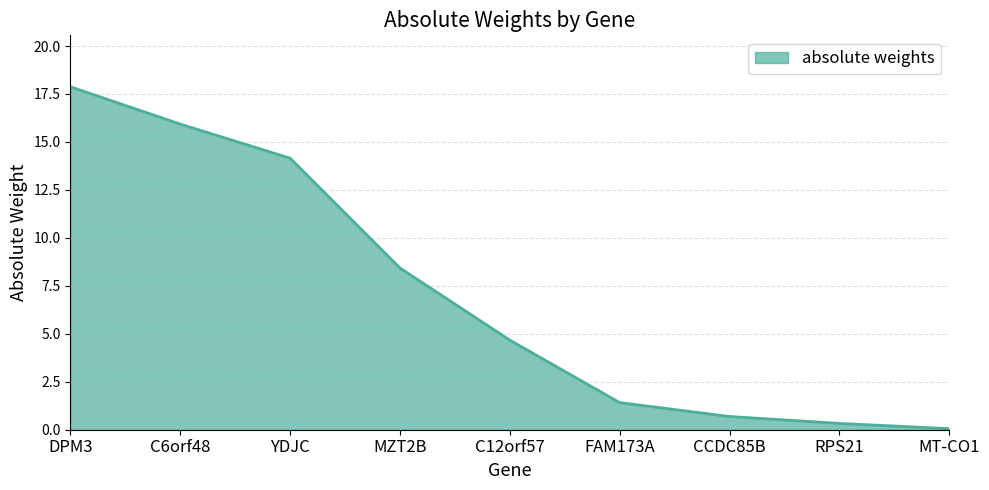

Where is the data nearest to the value 8?

MZT2B